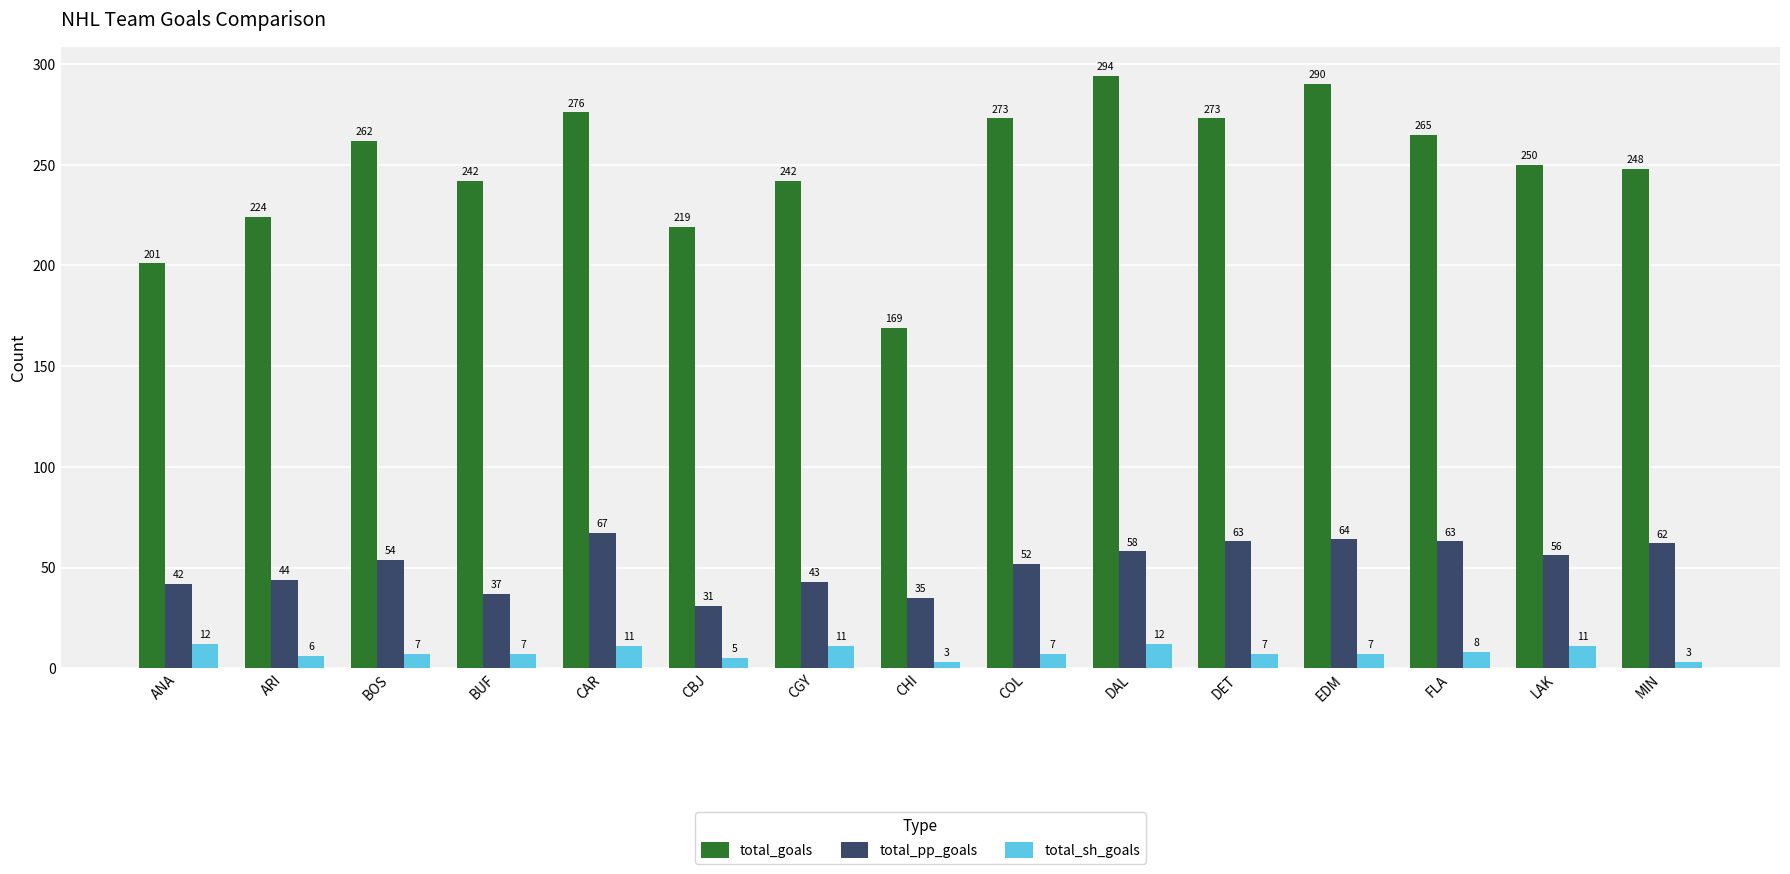

At which label is total_pp_goals closest to 49?

COL